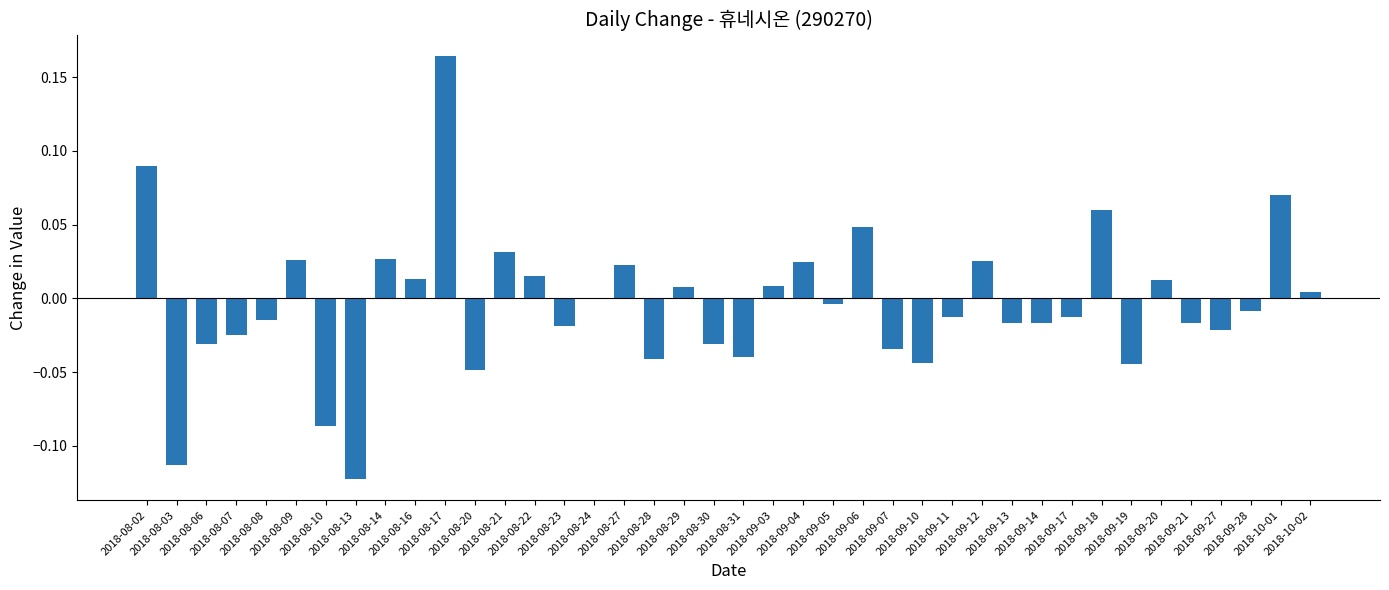

How many distinct data groups are displayed?

1